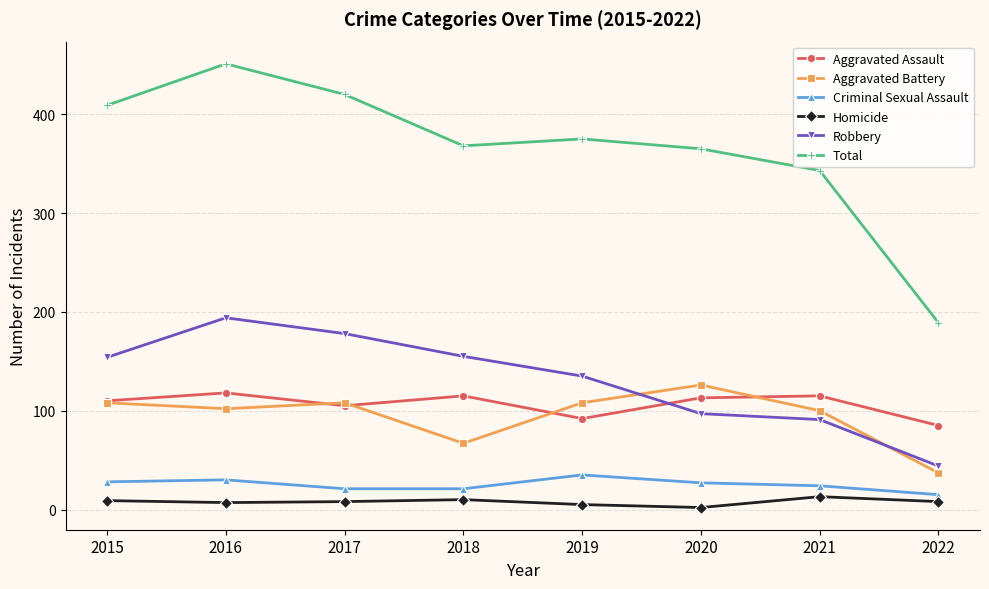

How many lines are shown in the chart?

6